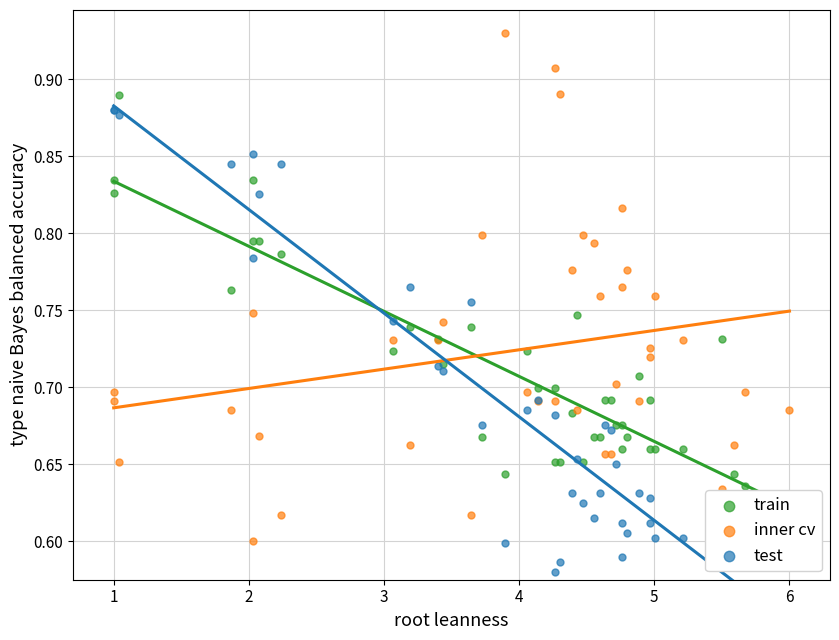

What are all the series names shown in the legend?

train, inner cv, test